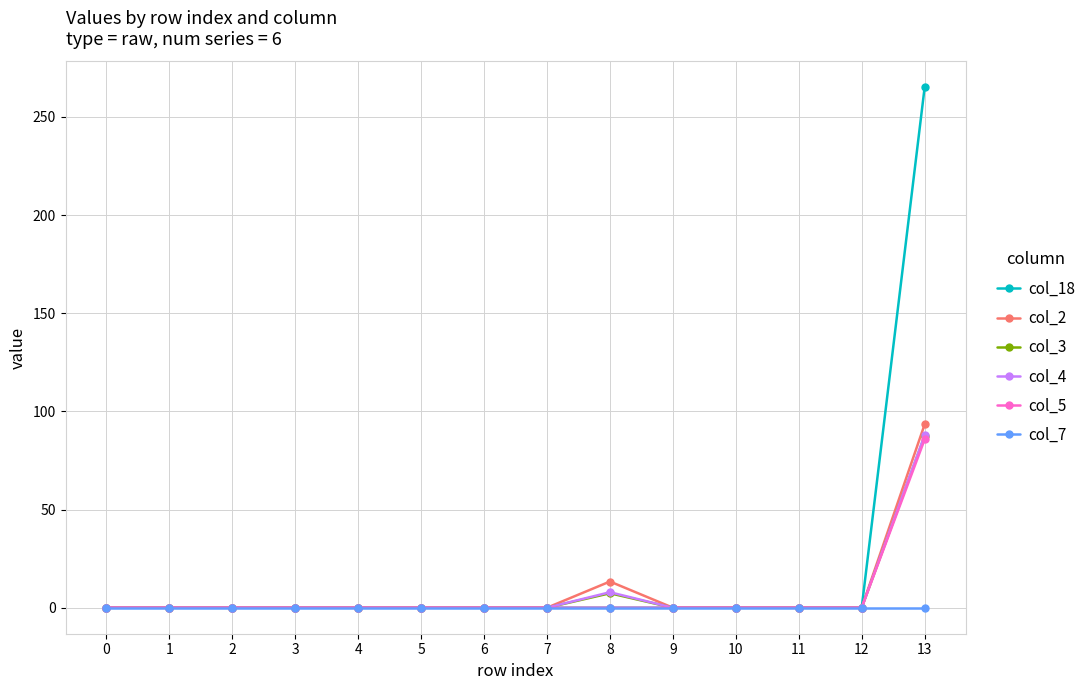

Reading left to right, extract all data points from this chart.

col_18: 0.0	0.0	0.0	0.0	0.0	0.0	0.0	0.0	0.0	0.0	0.0	0.0	0.0	265.0
col_2: 0.0	0.0	0.0	0.0	0.0	0.0	0.0	0.0	13.3	0.0	0.0	0.0	0.0	93.3
col_3: 0.0	0.0	0.0	0.0	0.0	0.0	0.0	0.0	7.4	0.0	0.0	0.0	0.0	87.4
col_4: 0.0	0.0	0.0	0.0	0.0	0.0	0.0	0.0	7.9	0.0	0.0	0.0	0.0	87.9
col_5: 0.0	0.0	0.0	0.0	0.0	0.0	0.0	0.0	0.0	0.0	0.0	0.0	0.0	85.7
col_7: 0.0	0.0	0.0	0.0	0.0	0.0	0.0	0.0	0.0	0.0	0.0	0.0	0.0	0.0